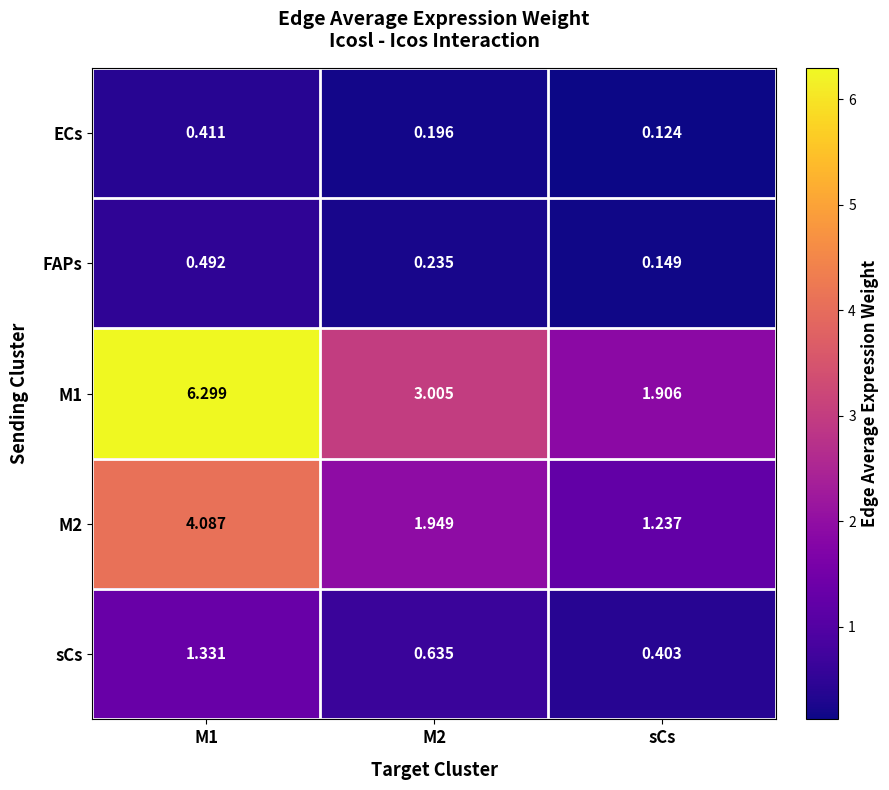

Which category has the lowest value in the ECs series?

sCs